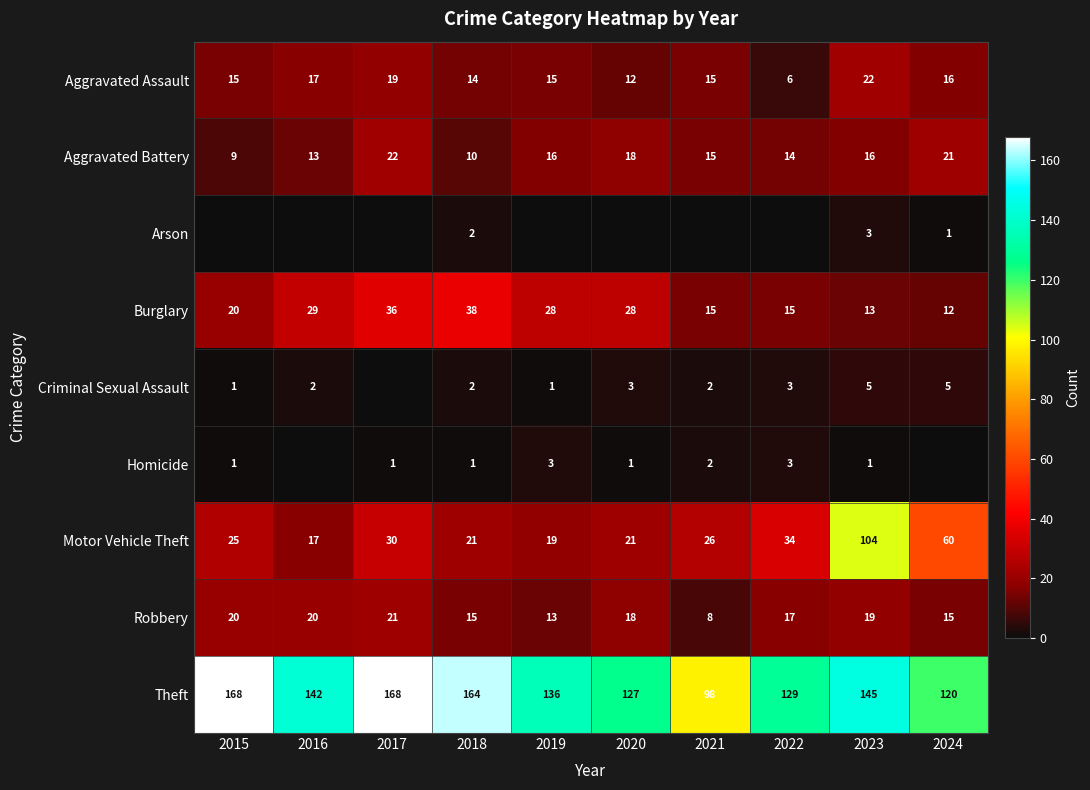

Is the value of Homicide at 2018 greater than the value of Burglary at 2023?

No